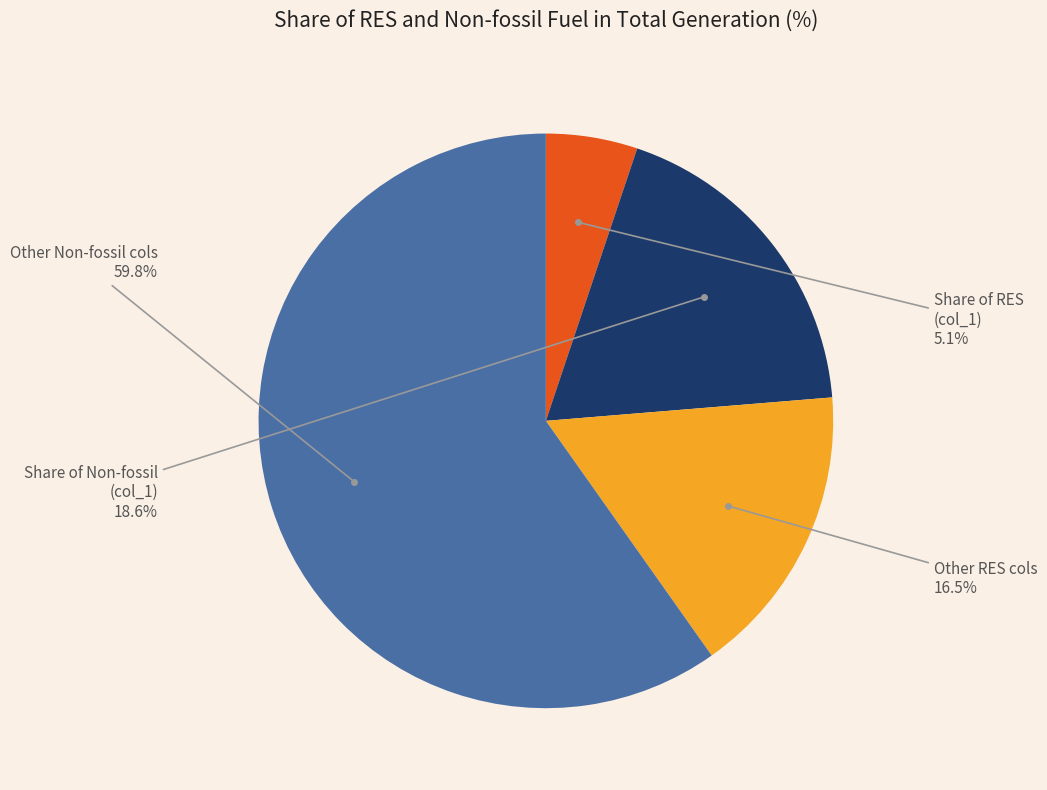

Does any single category account for the majority?

Yes